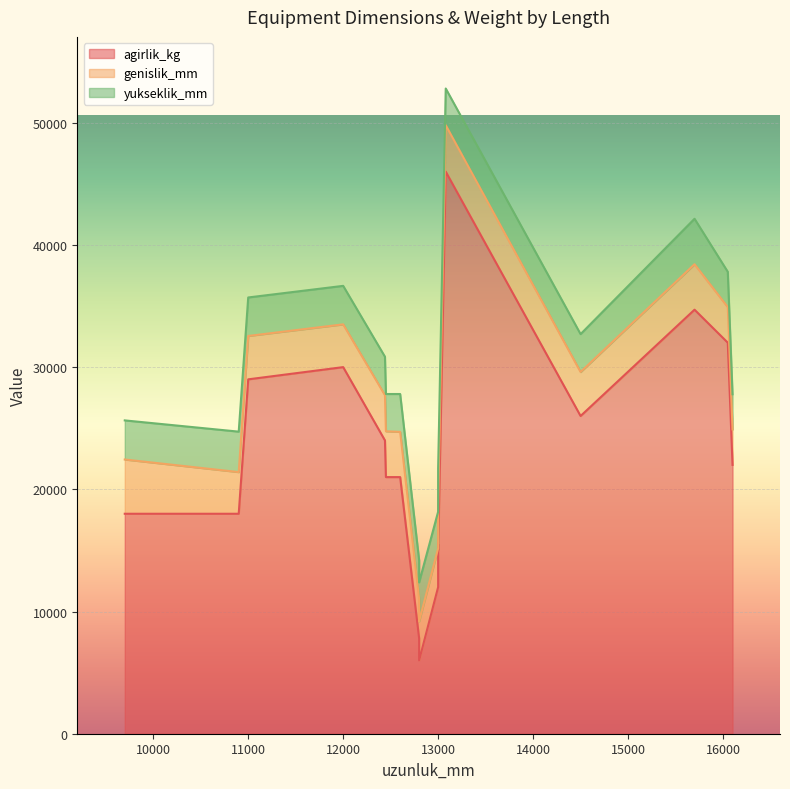

What value does the genislik_mm series have at 9700, to the nearest 50?

4450